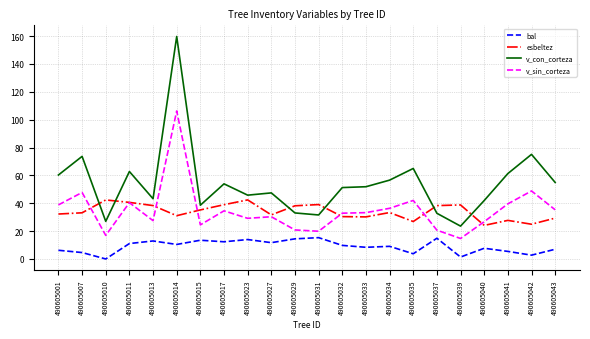

Between 490605001 and 490605015, which series saw the biggest shift?

v_con_corteza